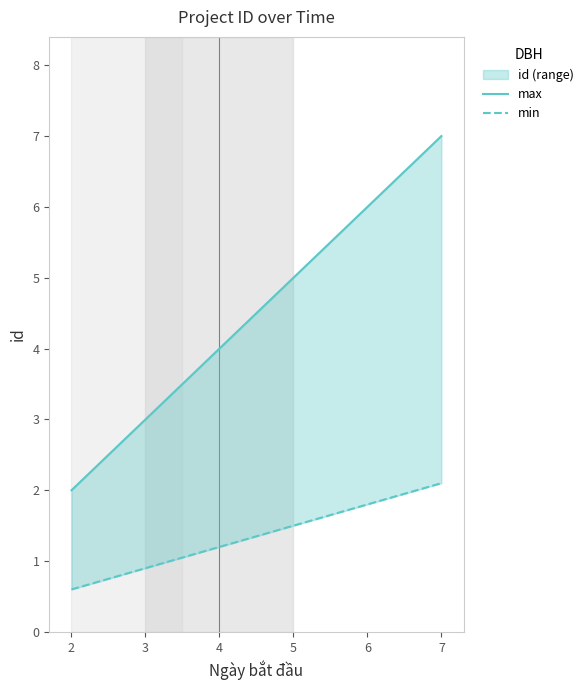

What is the value of the id_max point at the 1st from the left?

2